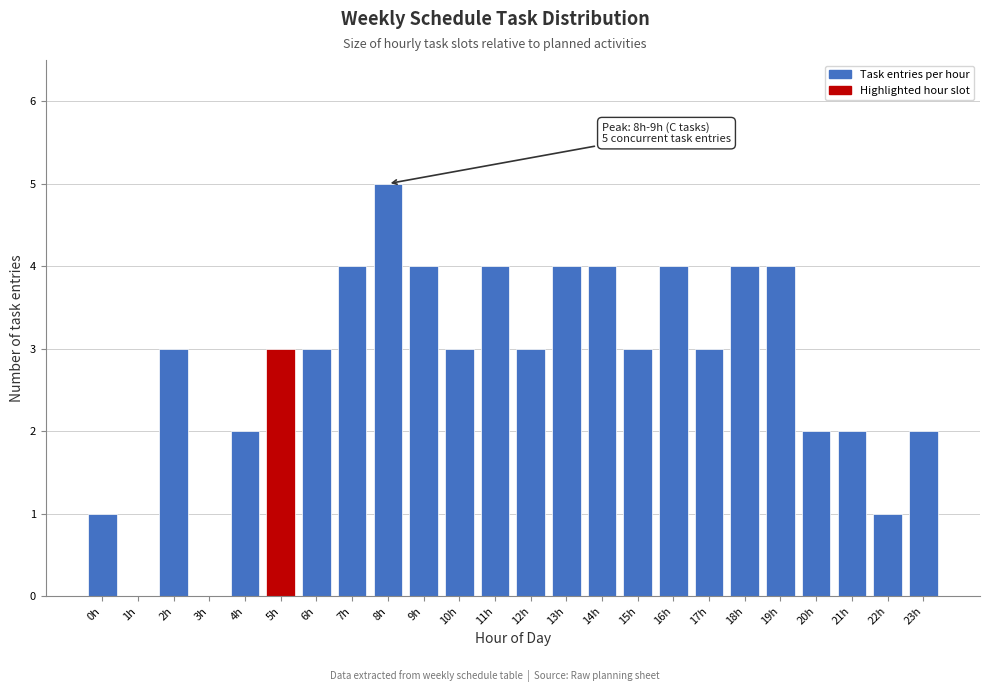

Reading right to left, extract all data points from this chart.

23h=2	22h=1	21h=2	20h=2	19h=4	18h=4	17h=3	16h=4	15h=3	14h=4	13h=4	12h=3	11h=4	10h=3	9h=4	8h=5	7h=4	6h=3	5h=3	4h=2	3h=0	2h=3	1h=0	0h=1